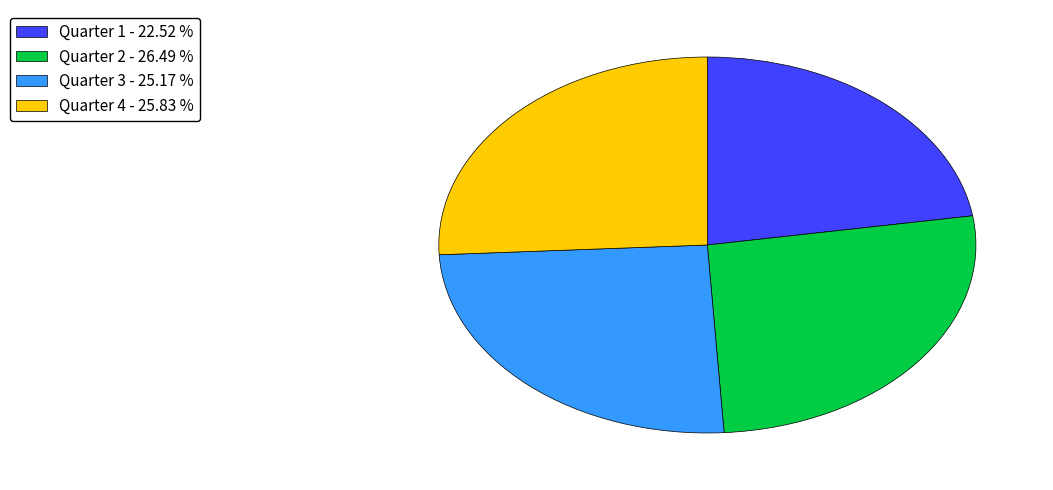

Is the sum of Quarter 1 - 22.52 % and Quarter 4 - 25.83 % greater than half?

No